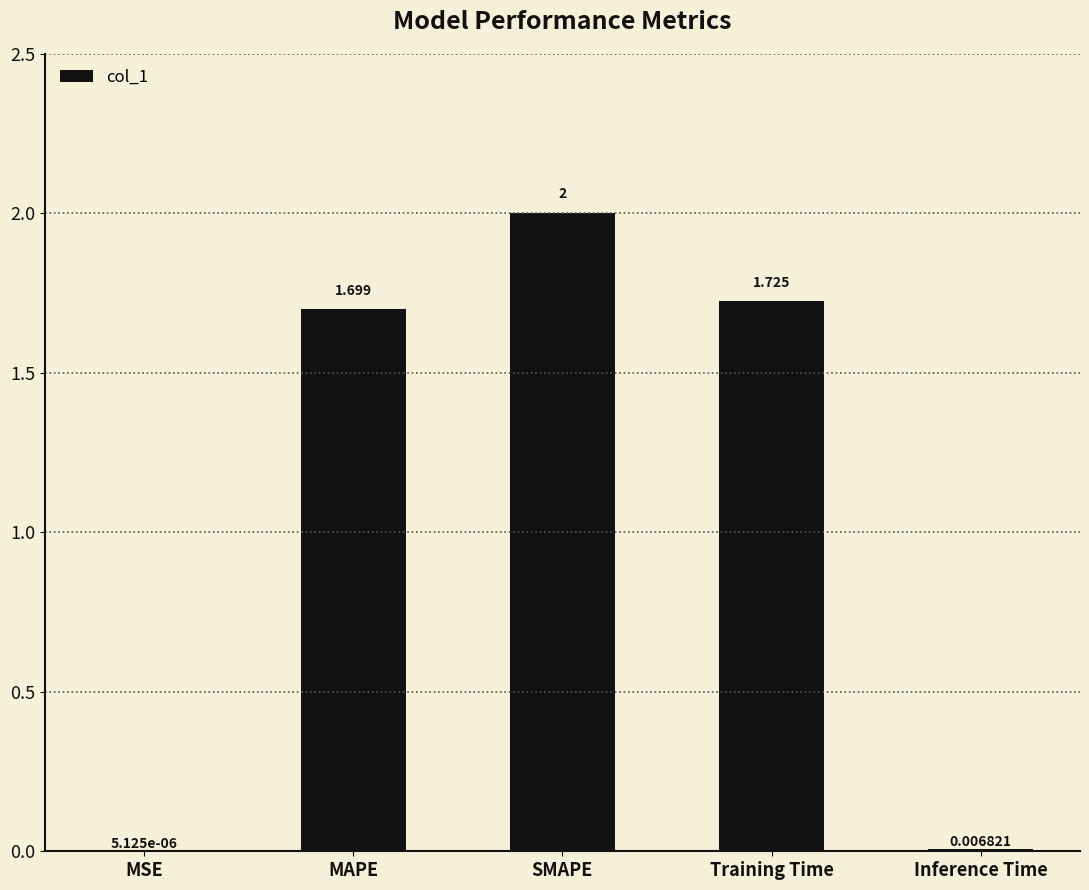

What is the average value?

1.1